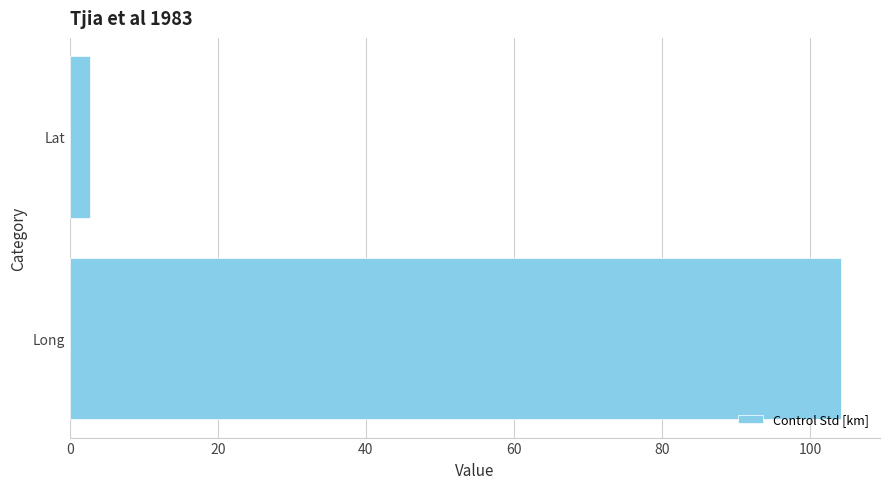

Rank the categories by value from highest to lowest.

Long, Lat